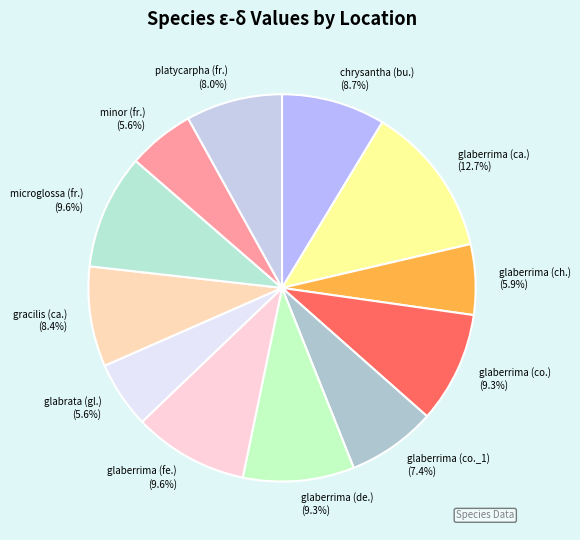

Does any single category account for the majority?

No